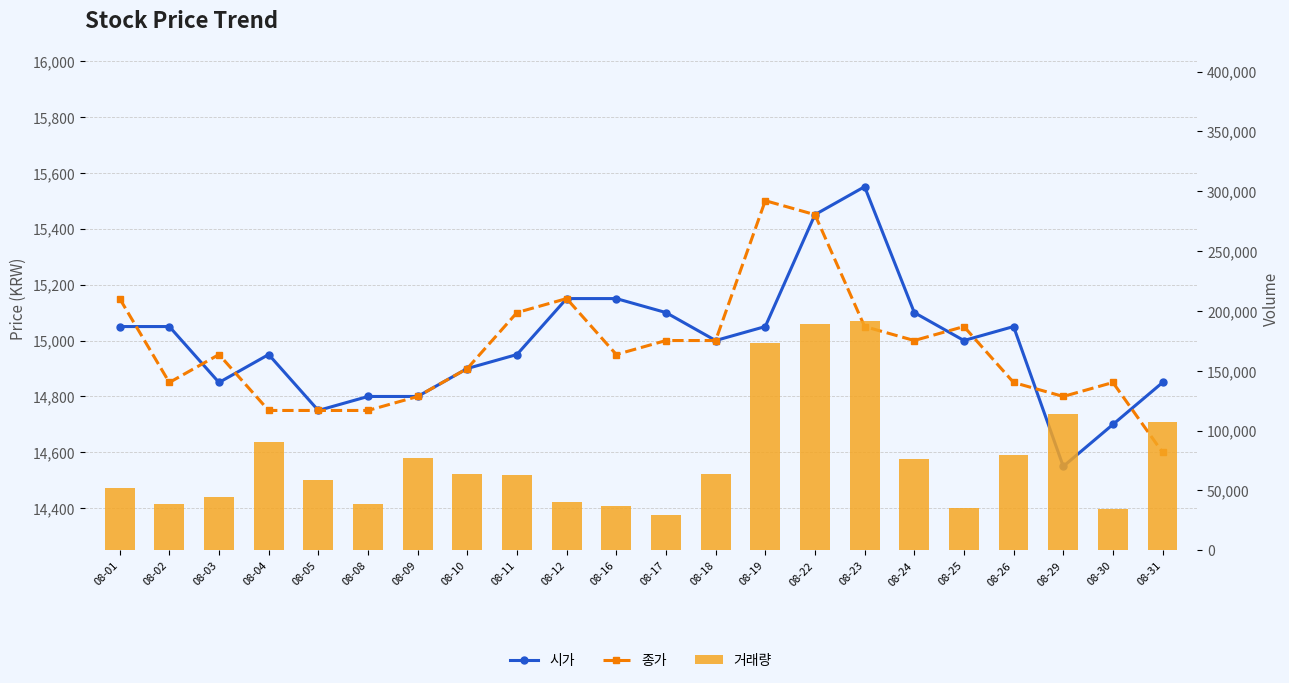

Reading left to right, extract all data points from this chart.

시가: 08-01=15050	08-02=15050	08-03=14850	08-04=14950	08-05=14750	08-08=14800	08-09=14800	08-10=14900	08-11=14950	08-12=15150	08-16=15150	08-17=15100	08-18=15000	08-19=15050	08-22=15450	08-23=15550	08-24=15100	08-25=15000	08-26=15050	08-29=14550	08-30=14700	08-31=14850
종가: 08-01=15150	08-02=14850	08-03=14950	08-04=14750	08-05=14750	08-08=14750	08-09=14800	08-10=14900	08-11=15100	08-12=15150	08-16=14950	08-17=15000	08-18=15000	08-19=15500	08-22=15450	08-23=15050	08-24=15000	08-25=15050	08-26=14850	08-29=14800	08-30=14850	08-31=14600
거래량: 08-01=52020	08-02=38813	08-03=44425	08-04=90879	08-05=59032	08-08=38504	08-09=77387	08-10=63639	08-11=63256	08-12=40351	08-16=37417	08-17=29610	08-18=63583	08-19=172835	08-22=189286	08-23=191237	08-24=76429	08-25=35702	08-26=79584	08-29=113661	08-30=34384	08-31=107428